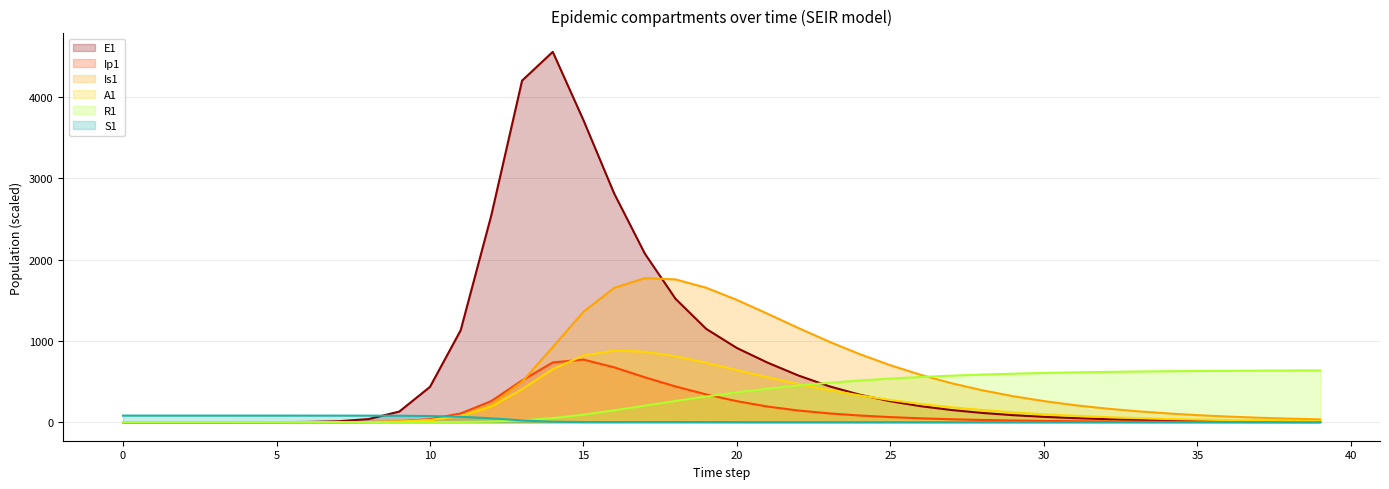

How many series are shown in this chart?

6